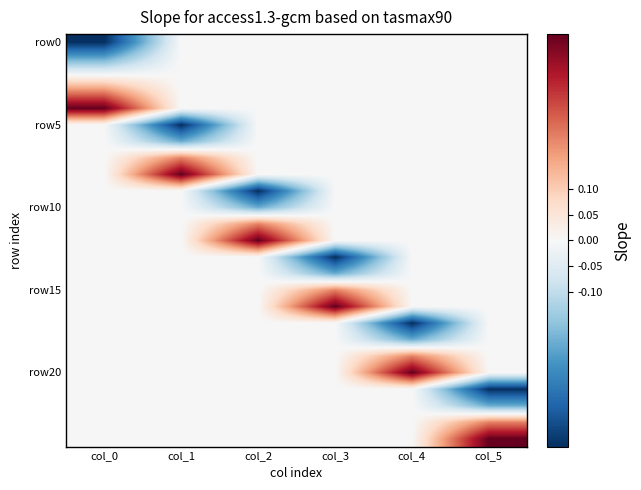

Count the number of data series in this chart.

25